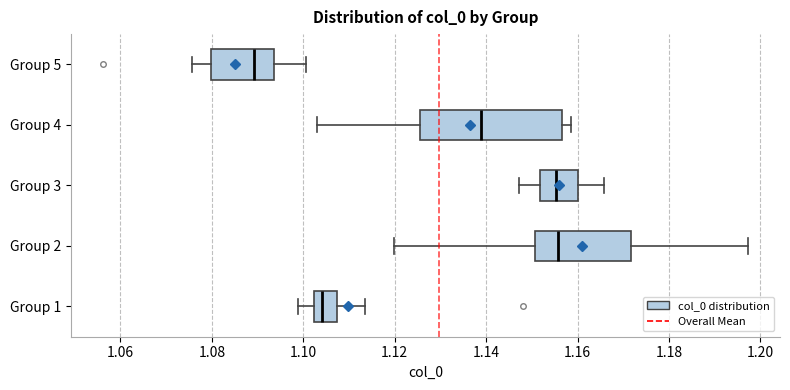

Which box is the widest, from its left edge to its right edge?

Group 4